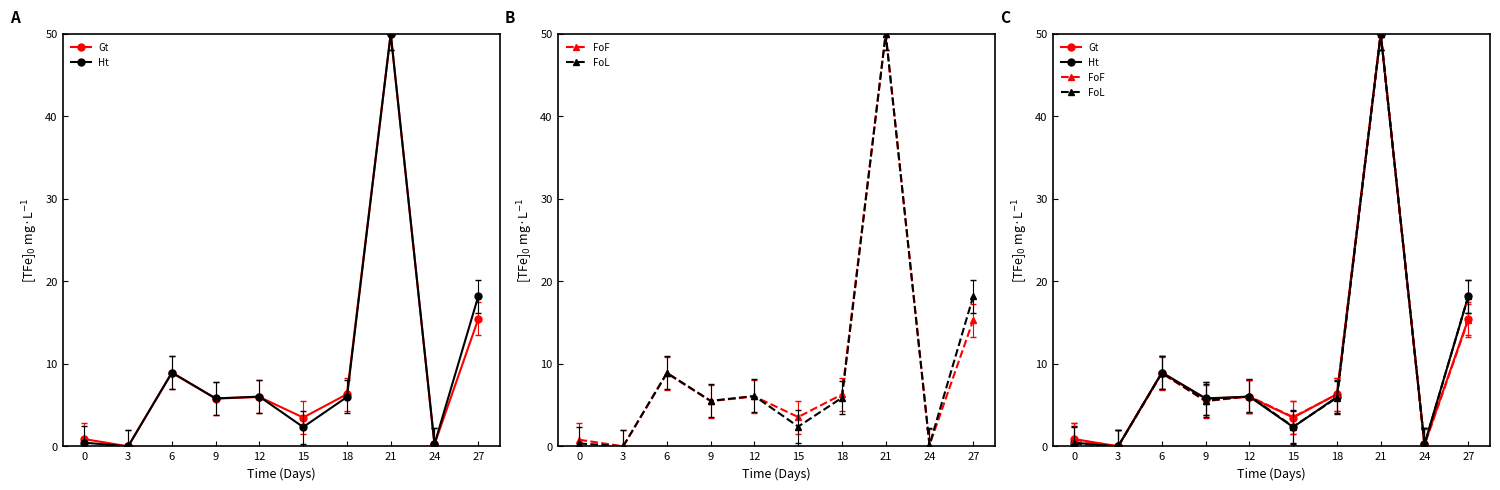

What is the total value across all series at 18?

24.5